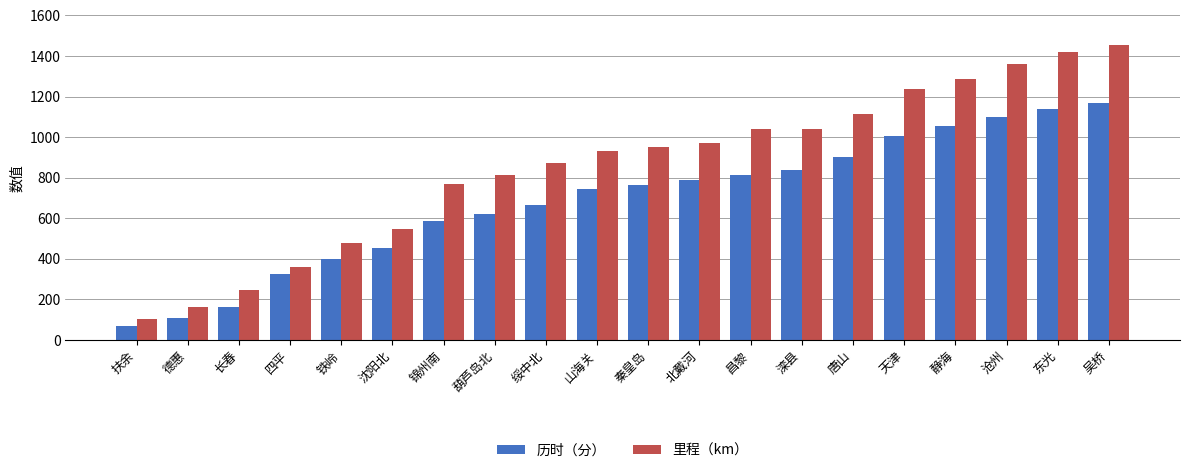

What position from the left is 山海关?

10